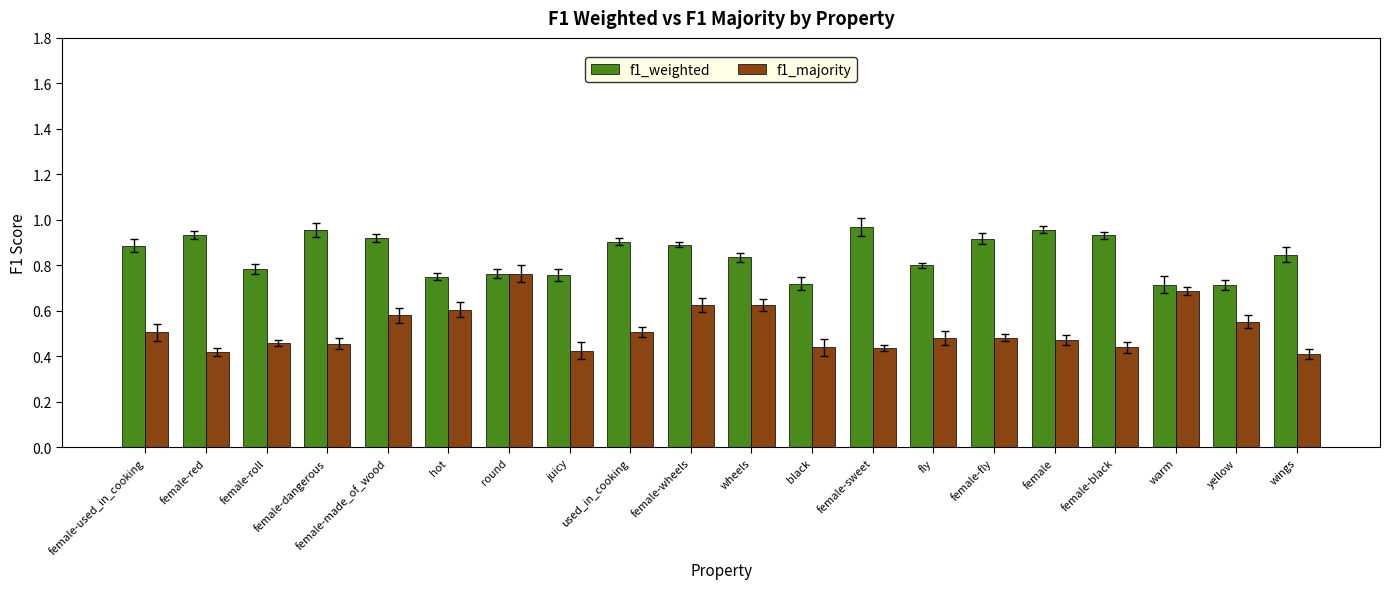

The f1_weighted series shows 1.3 at hot. True or false?

False